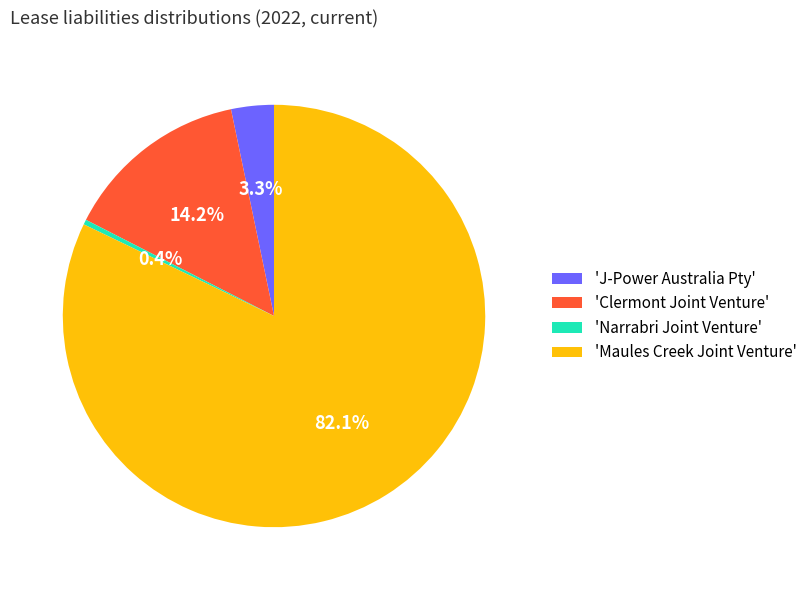

Rank the categories by value from highest to lowest.

'Maules Creek Joint Venture', 'Clermont Joint Venture', 'J-Power Australia Pty', 'Narrabri Joint Venture'